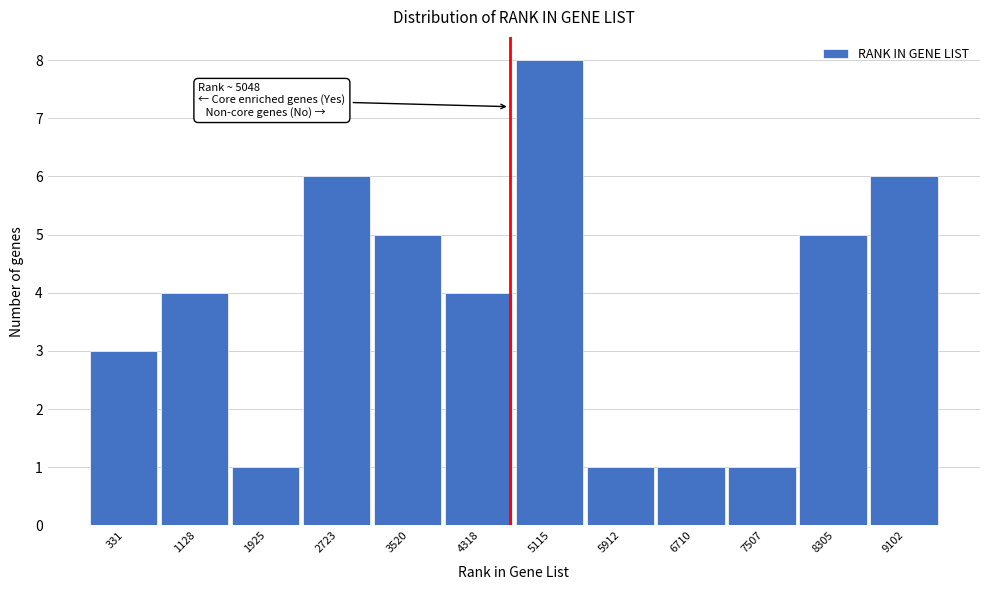

Reading left to right, list all the values displayed in this chart.

3	4	1	6	5	4	8	1	1	1	5	6